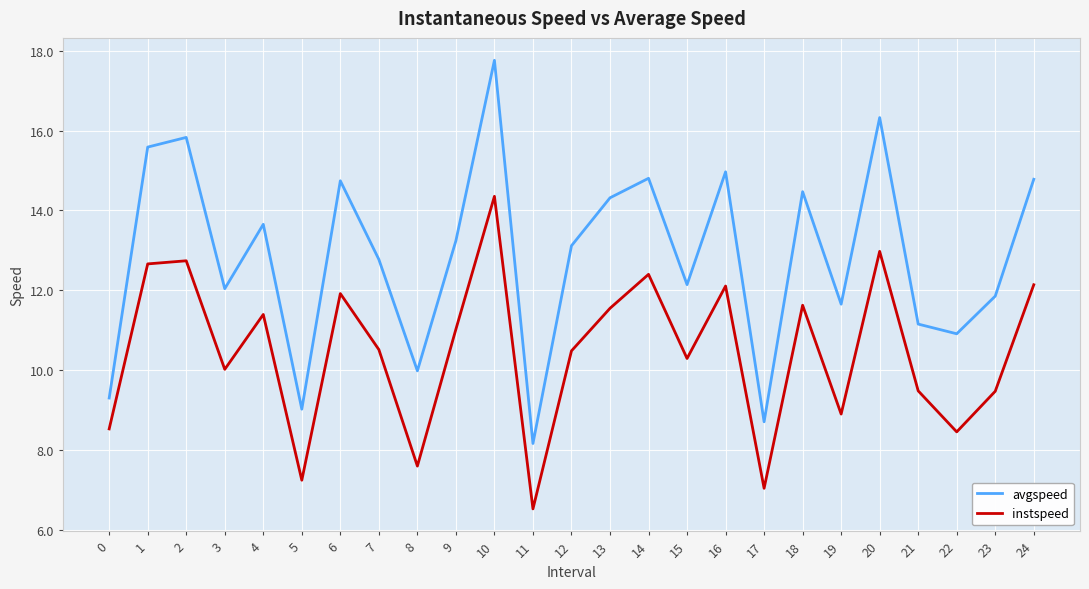

What is the difference between the second highest and minimum values in the instspeed series?

6.5